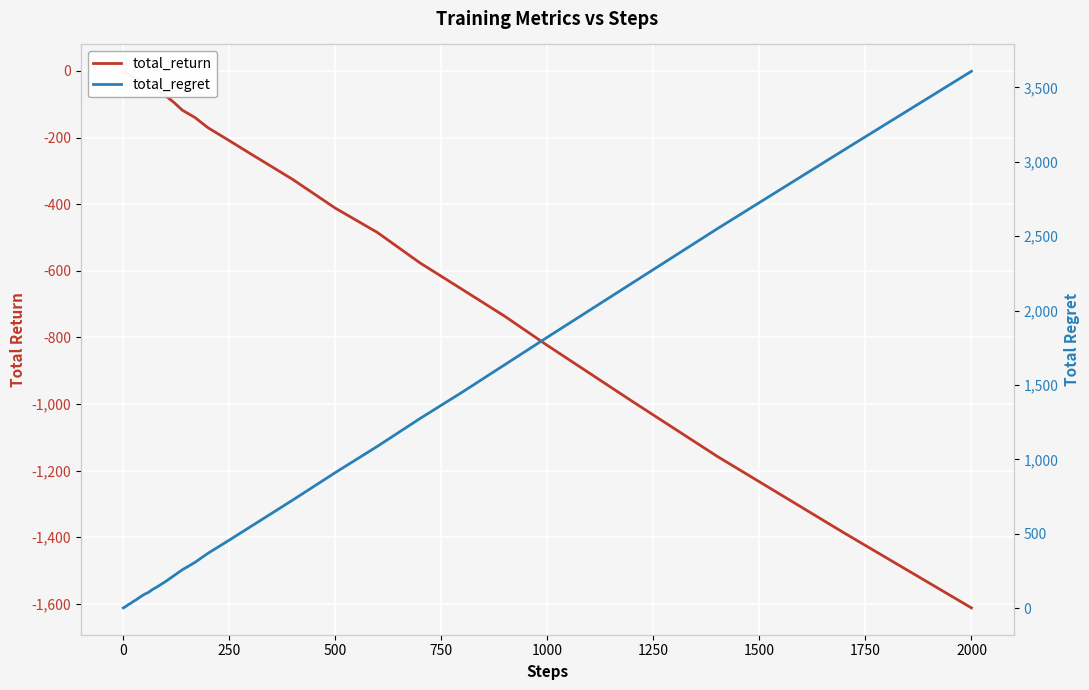

Is this an area chart (filled region under the line)?

No